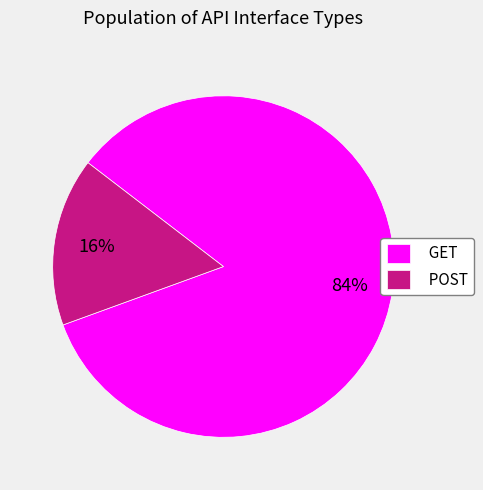

Between GET and POST, which is larger?

GET